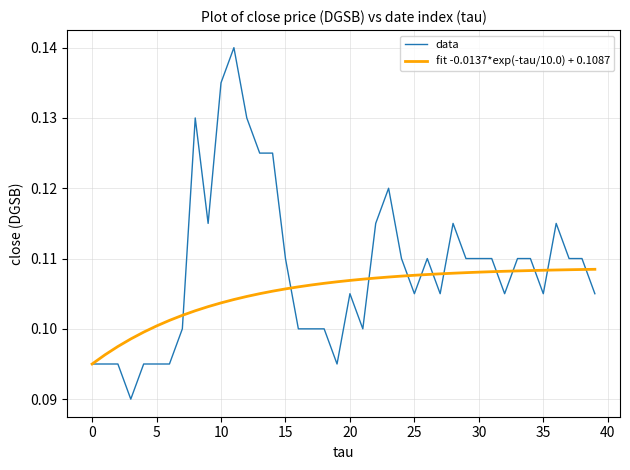

How many lines are shown in the chart?

2